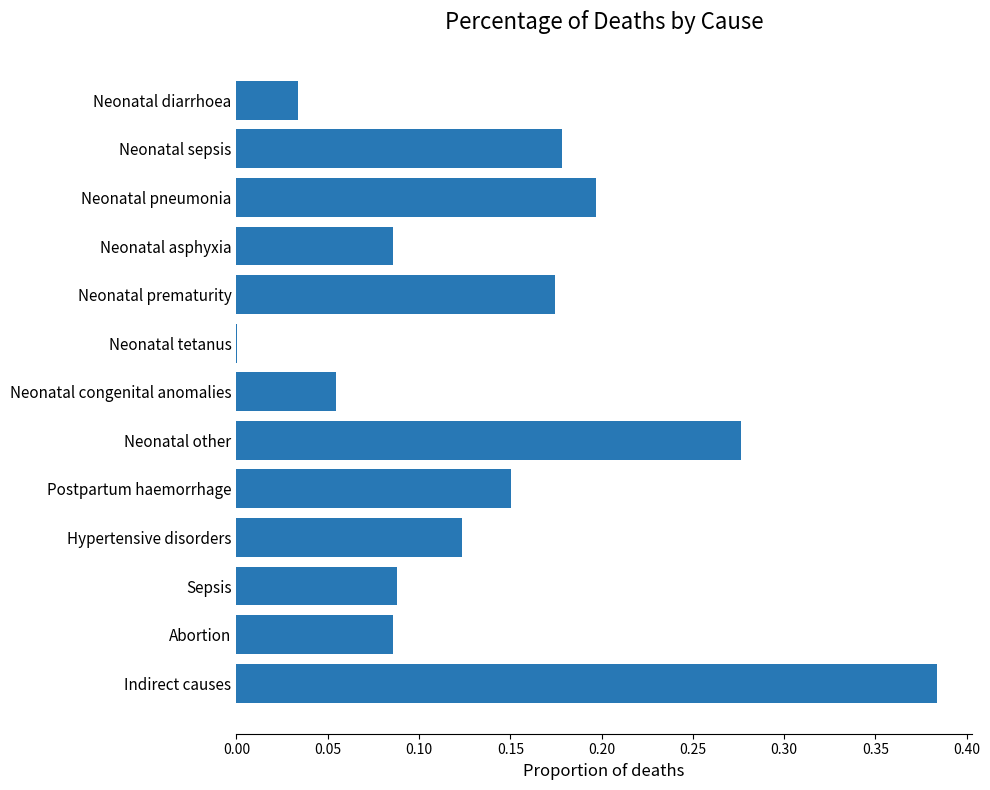

The chart shows a value of 0.1 at Neonatal prematurity. True or false?

False